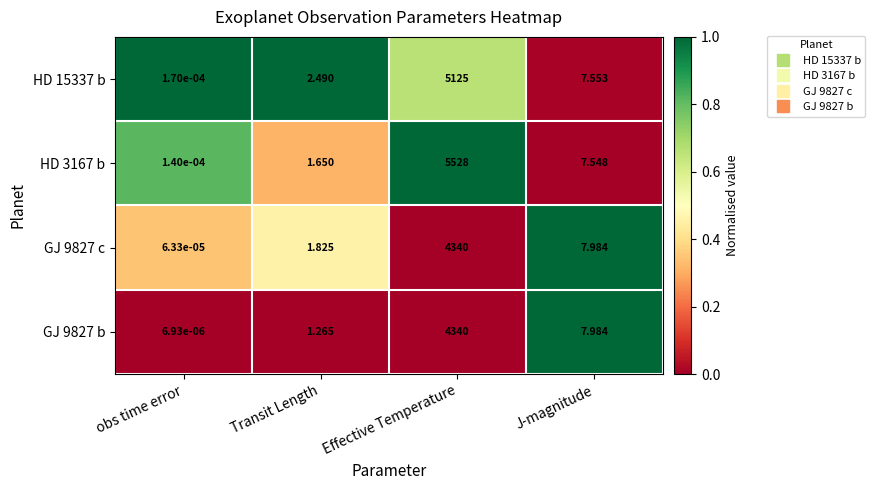

Is the value of GJ 9827 b at obs time error greater than the value of HD 15337 b at J-magnitude?

No